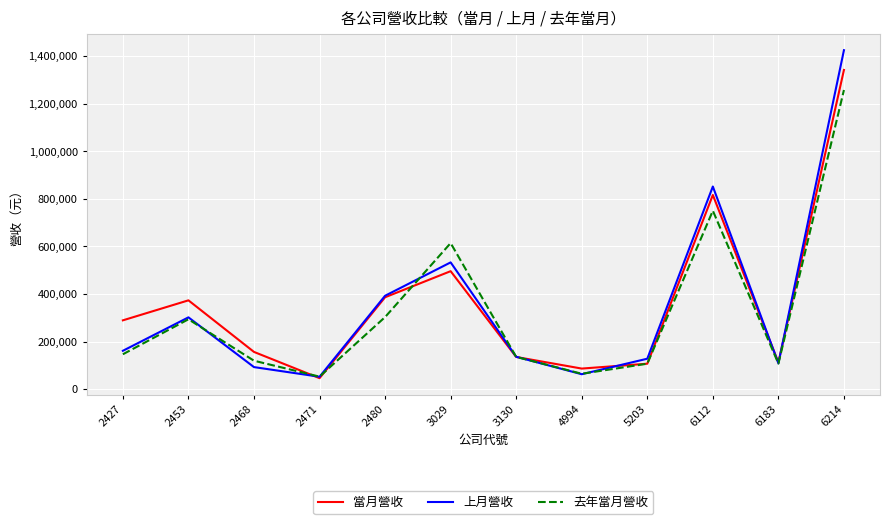

Where is the first local minimum for 上月營收?

2471